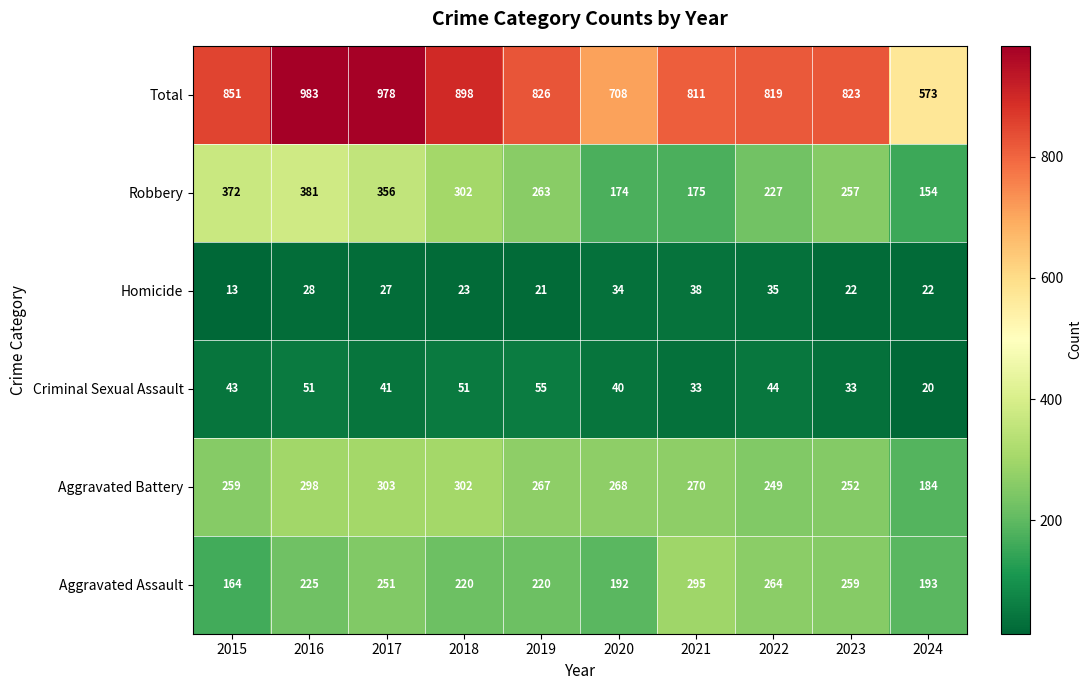

Which label corresponds to the smallest value in the chart?

2015